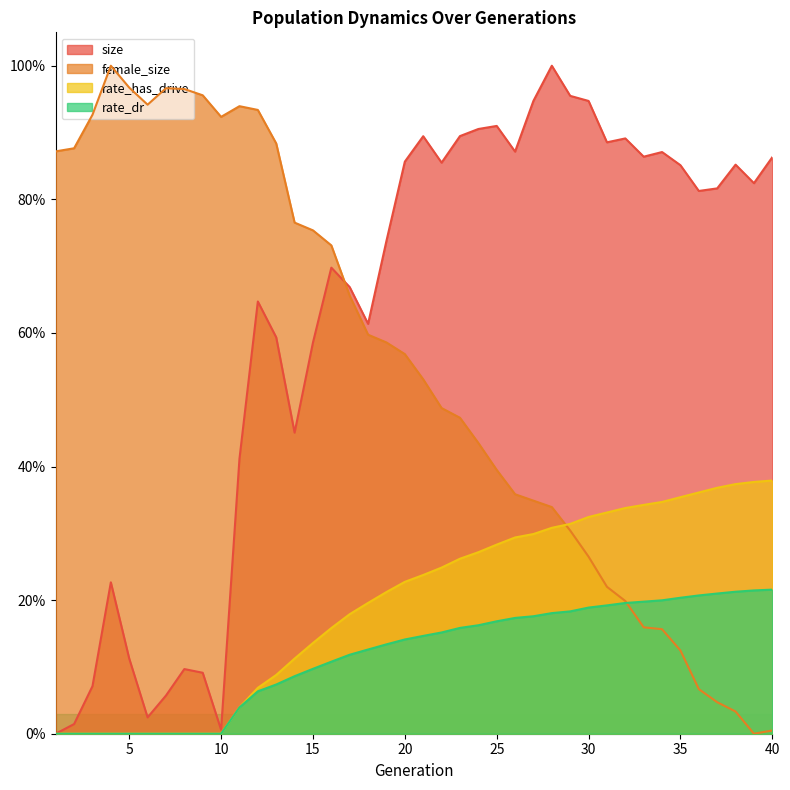

What is the value of the size point at the 26th from the left?

0.9